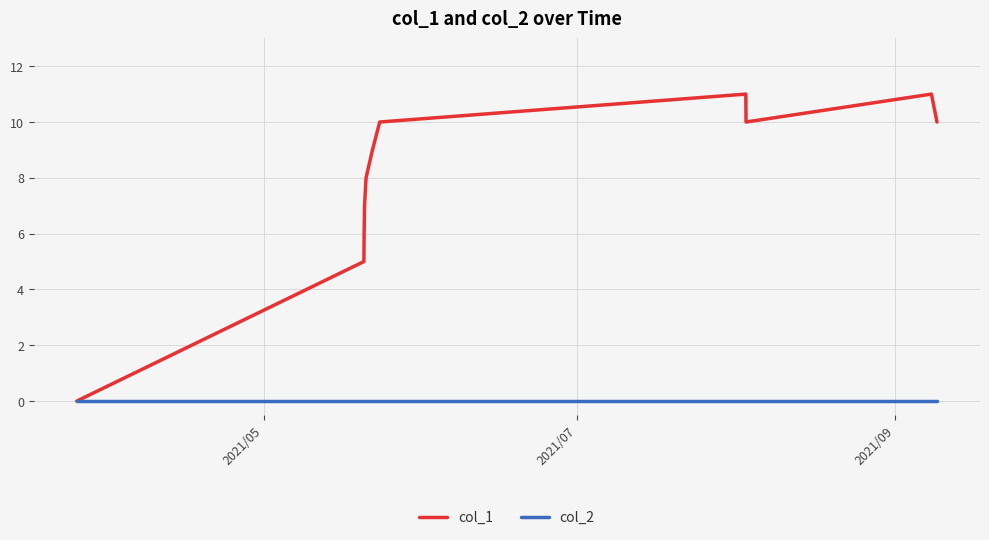

Does the chart display data point markers on the line(s)?

No